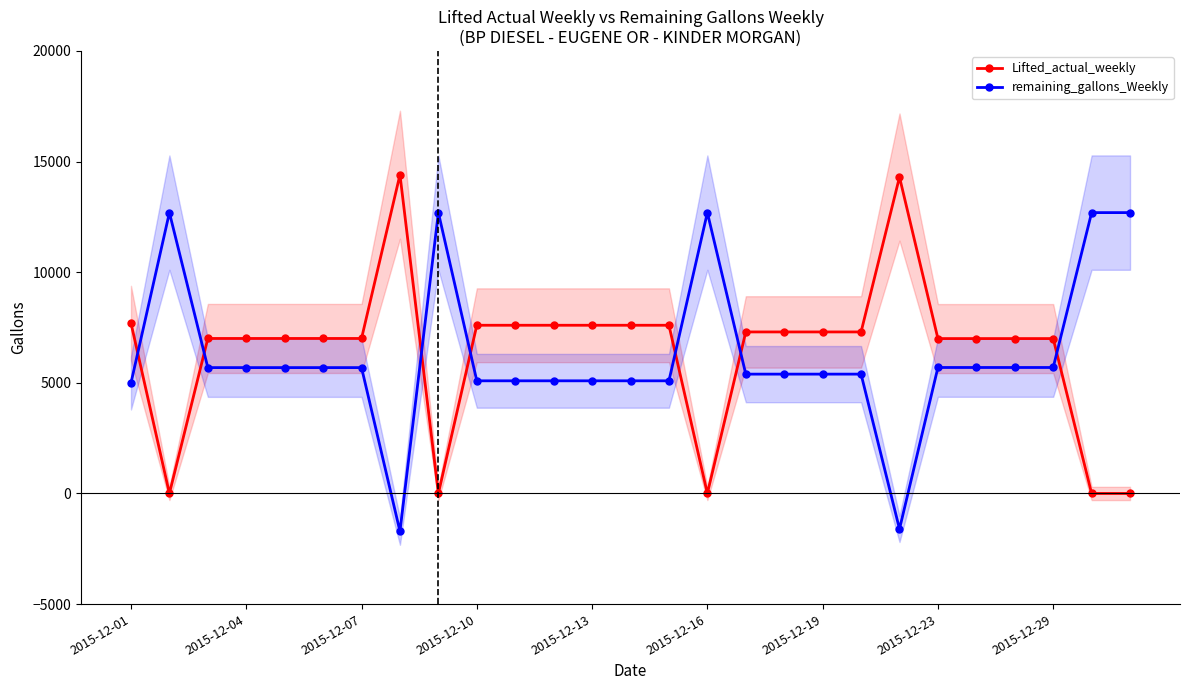

Which series has the largest range (max minus min)?

Lifted_actual_weekly